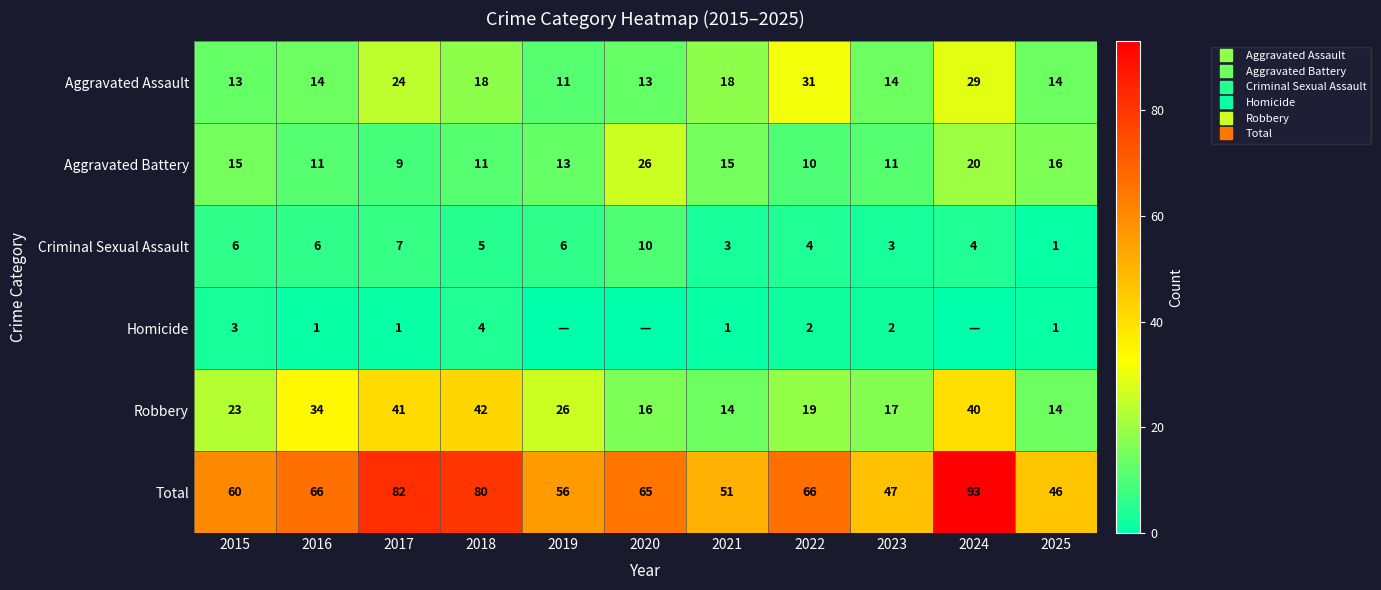

True or false: Robbery has a value of 41 at 2017.

True